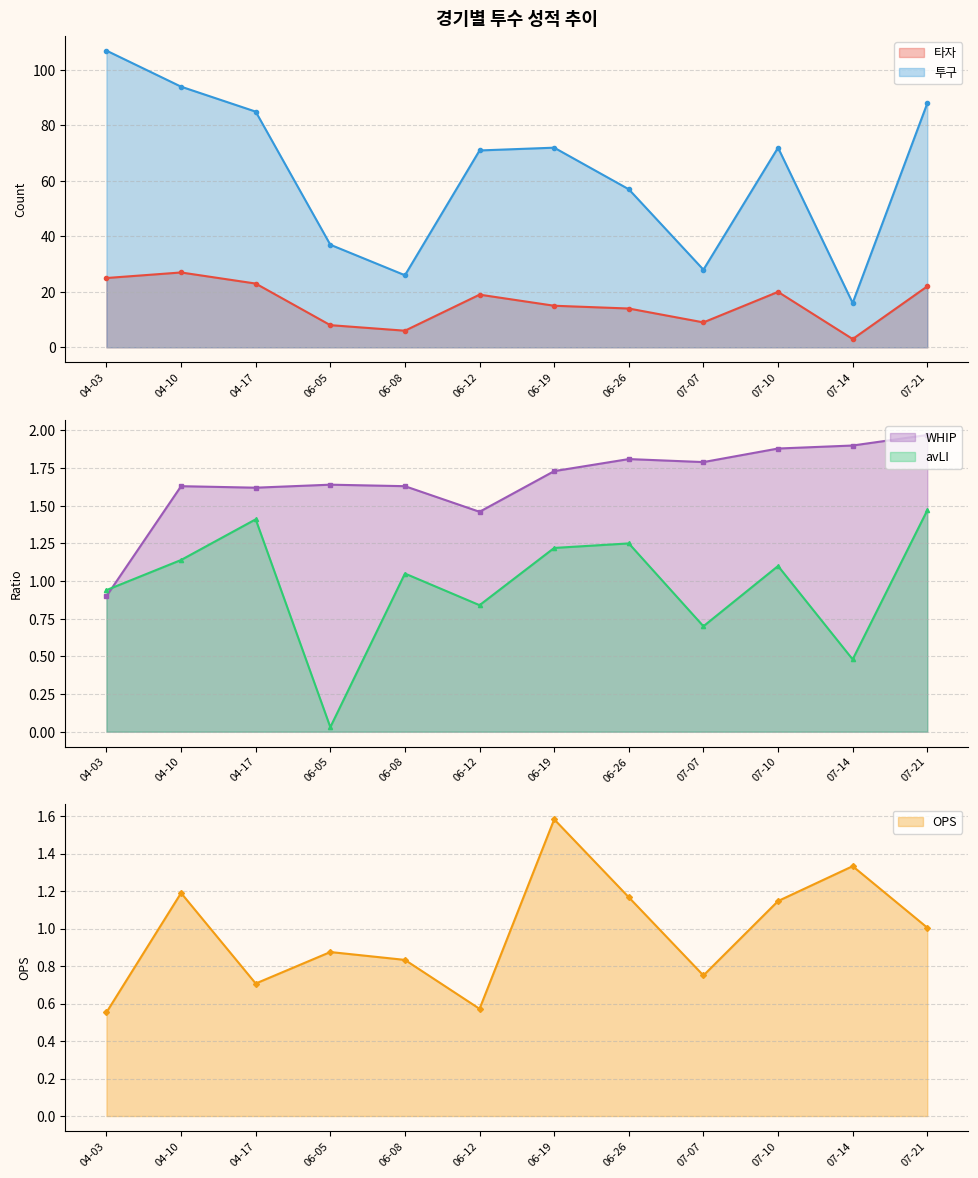

How many values in the WHIP series exceed 1?

11